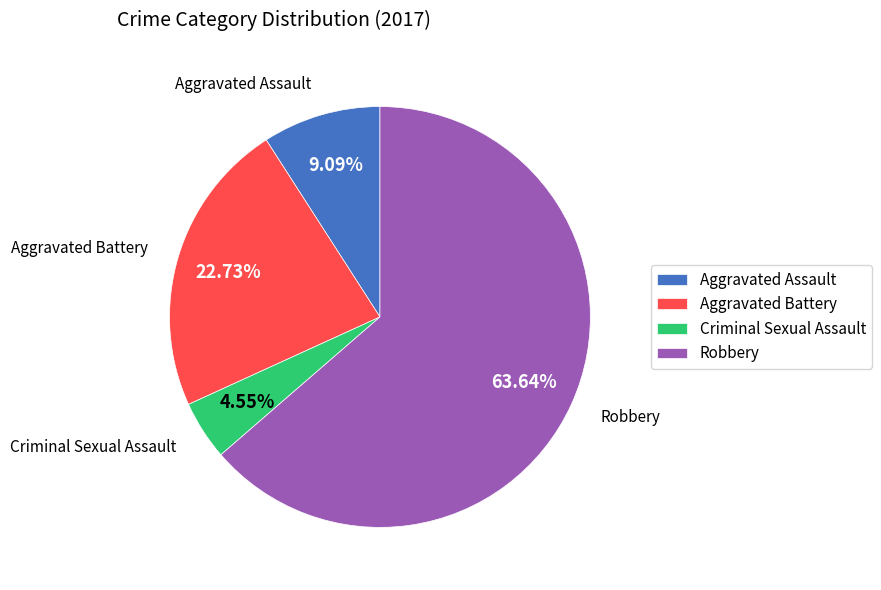

To the nearest percent, what is the average slice percentage?

25%